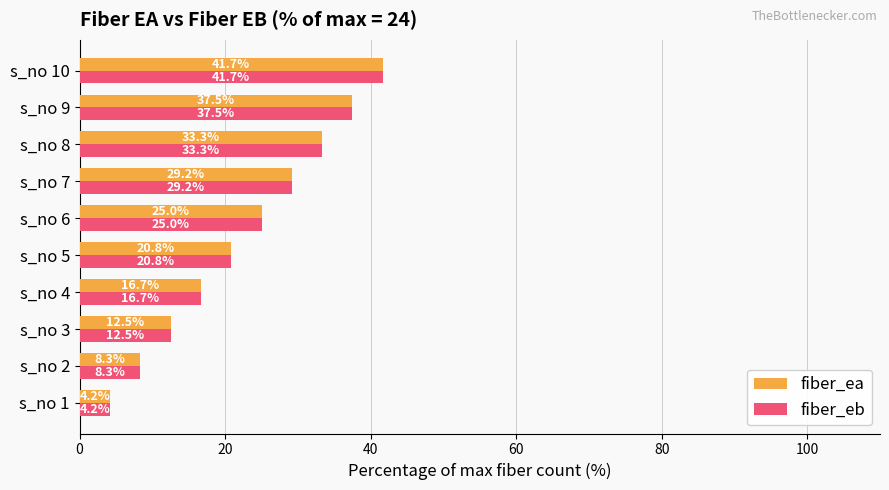

What is the difference between the fiber_ea values at s_no 7 and s_no 10?

12.5